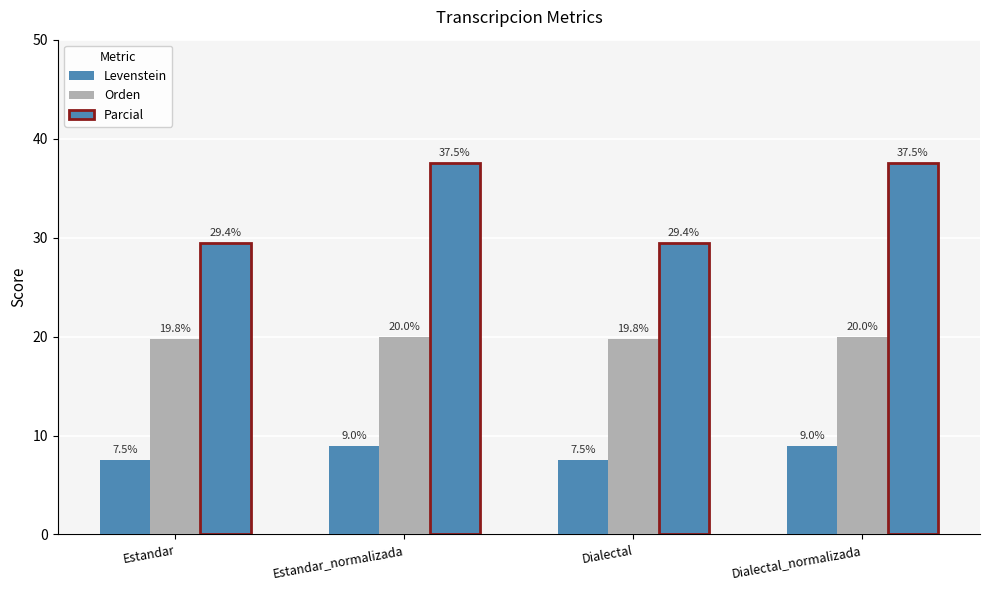

How many distinct data groups are displayed?

3